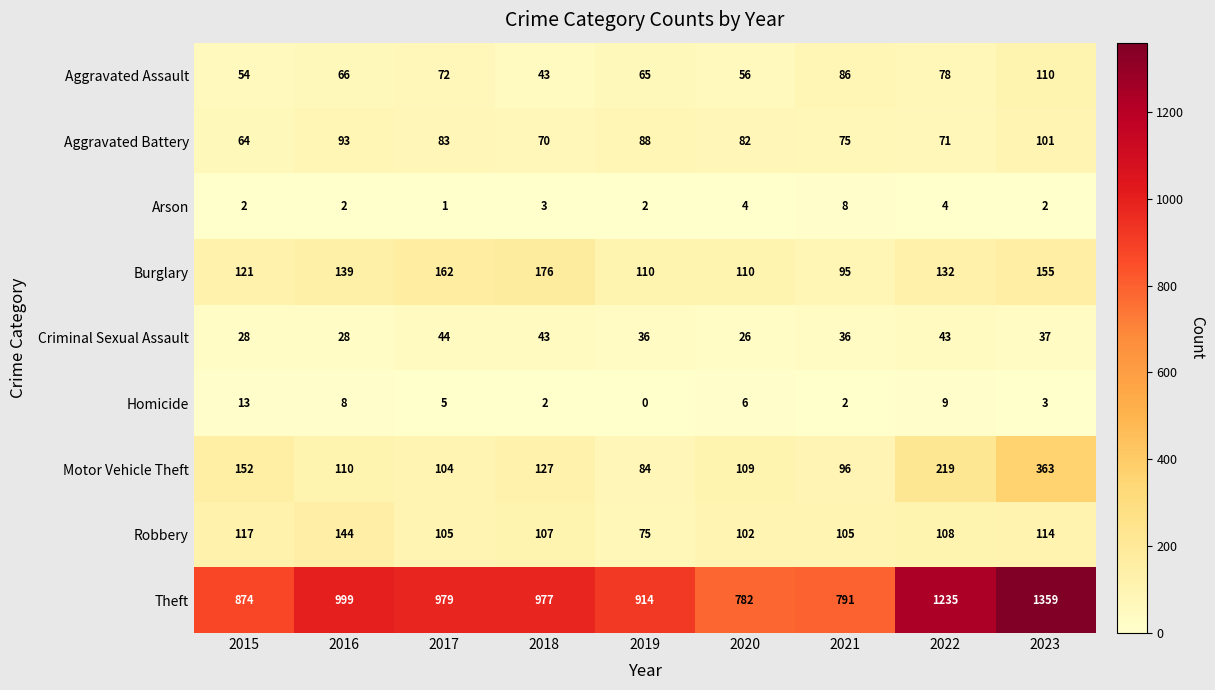

Between 2015 and 2016, which series saw the biggest shift?

Theft